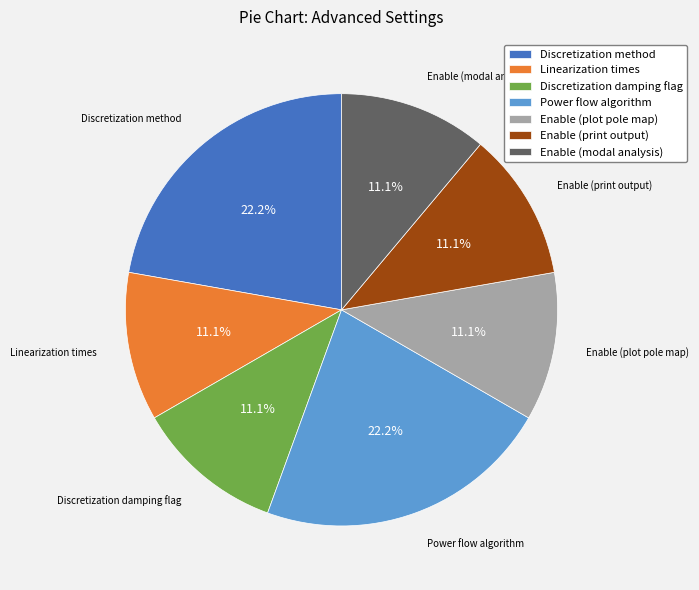

Which has a higher value, Power flow algorithm or Enable (print output)?

Power flow algorithm